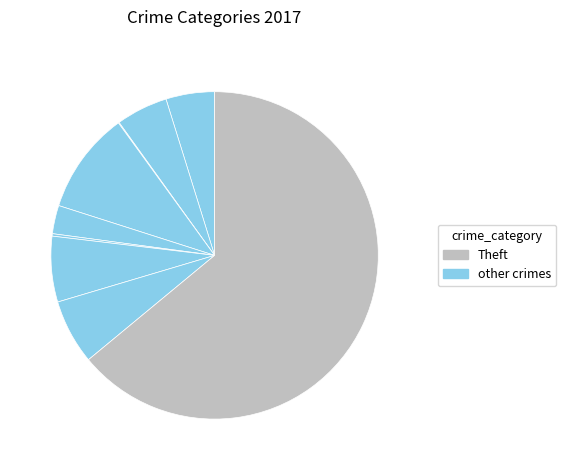

To the nearest percent, what is the average slice percentage?

11%